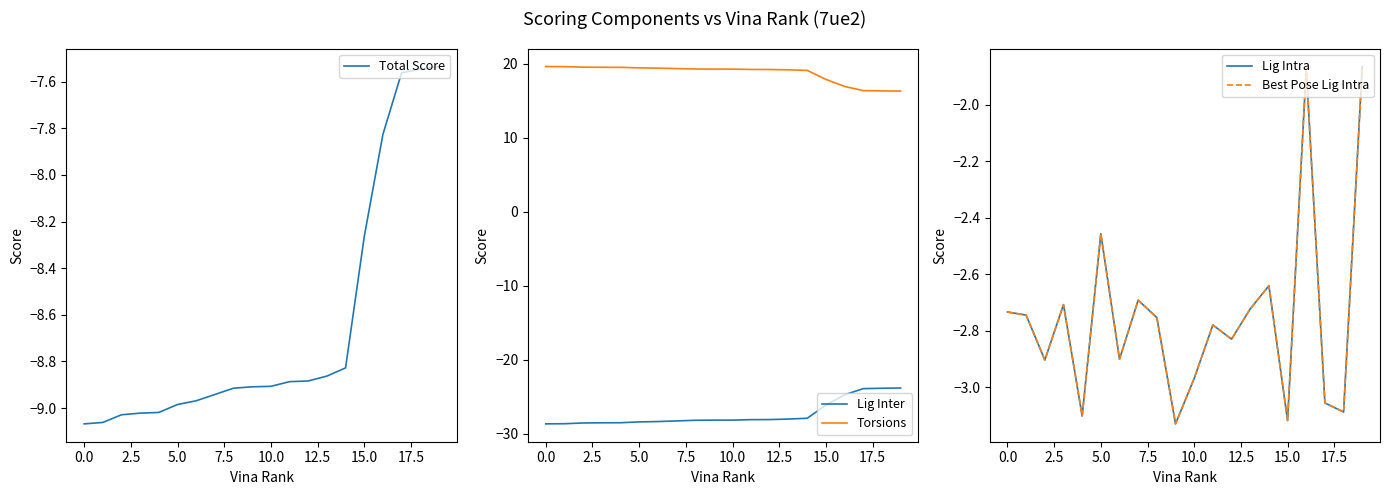

True or false: Lig Inter and Torsions intersect in this chart.

False